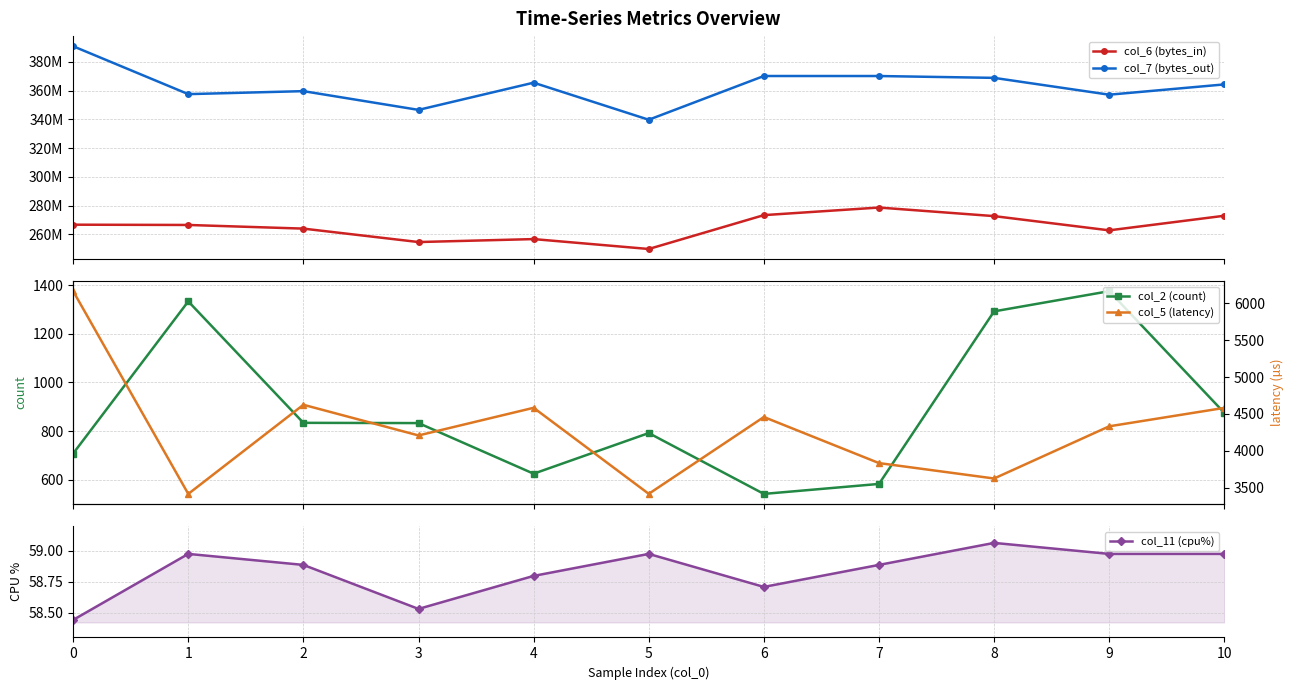

Where is the first local maximum for col_6 (bytes_in)?

4